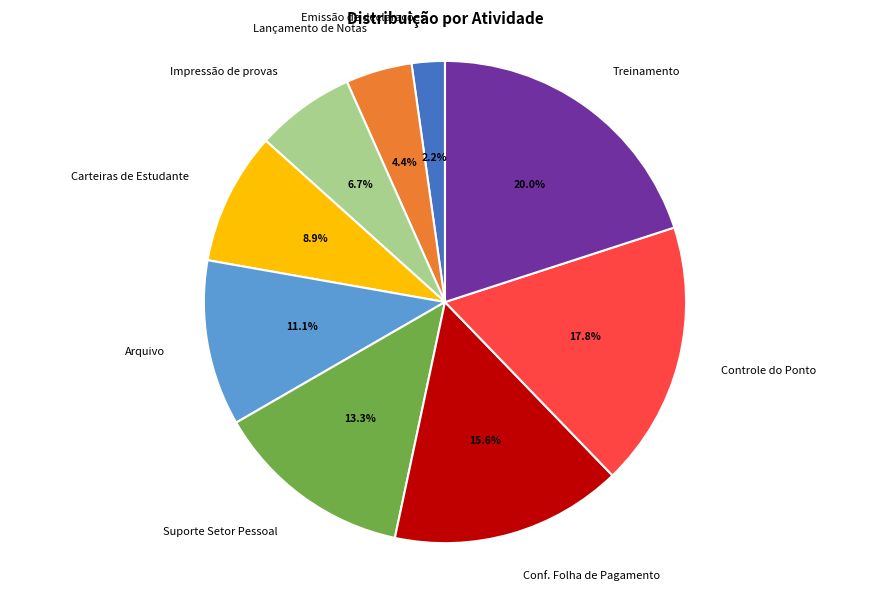

Between Conf. Folha de Pagamento and Carteiras de Estudante, which is larger?

Conf. Folha de Pagamento